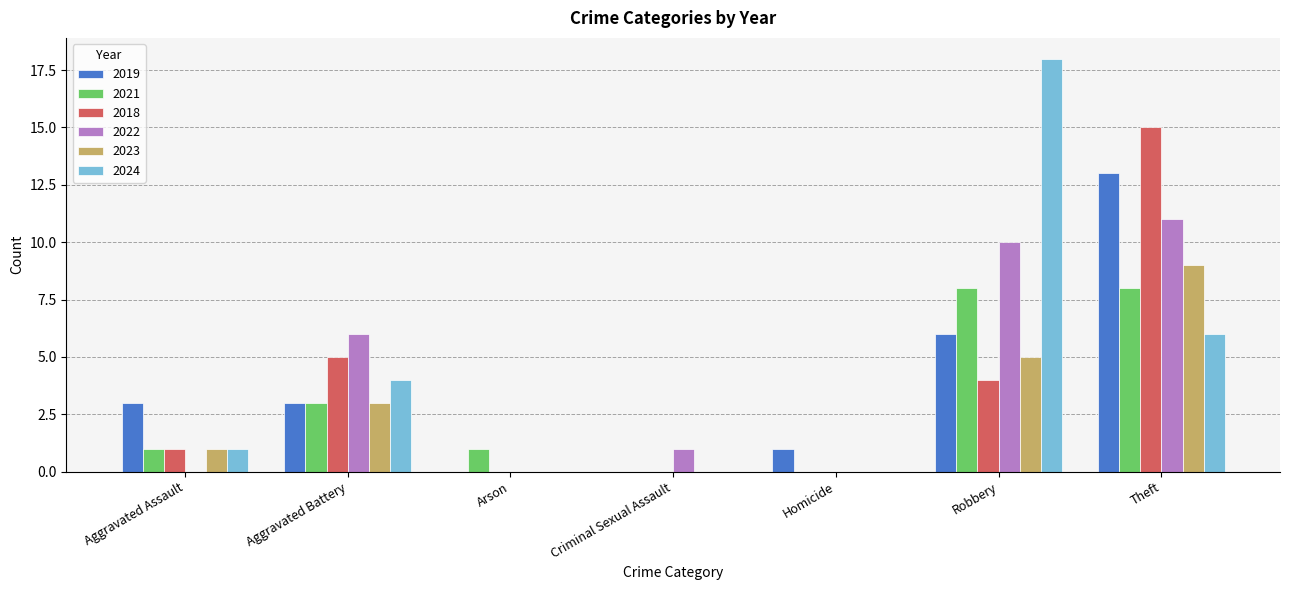

What is the sum of all 2024 values?

29